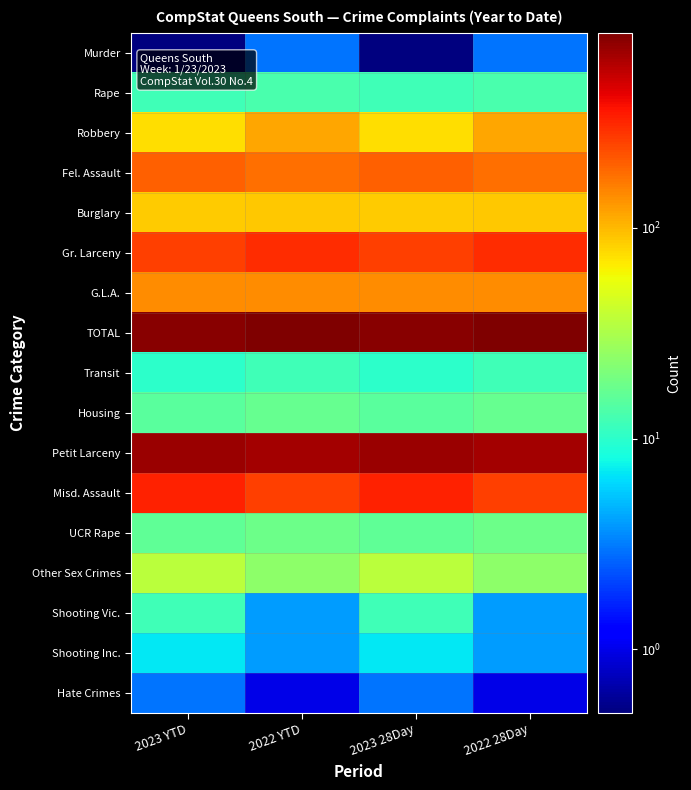

Which label corresponds to the largest value in the chart?

2022 YTD